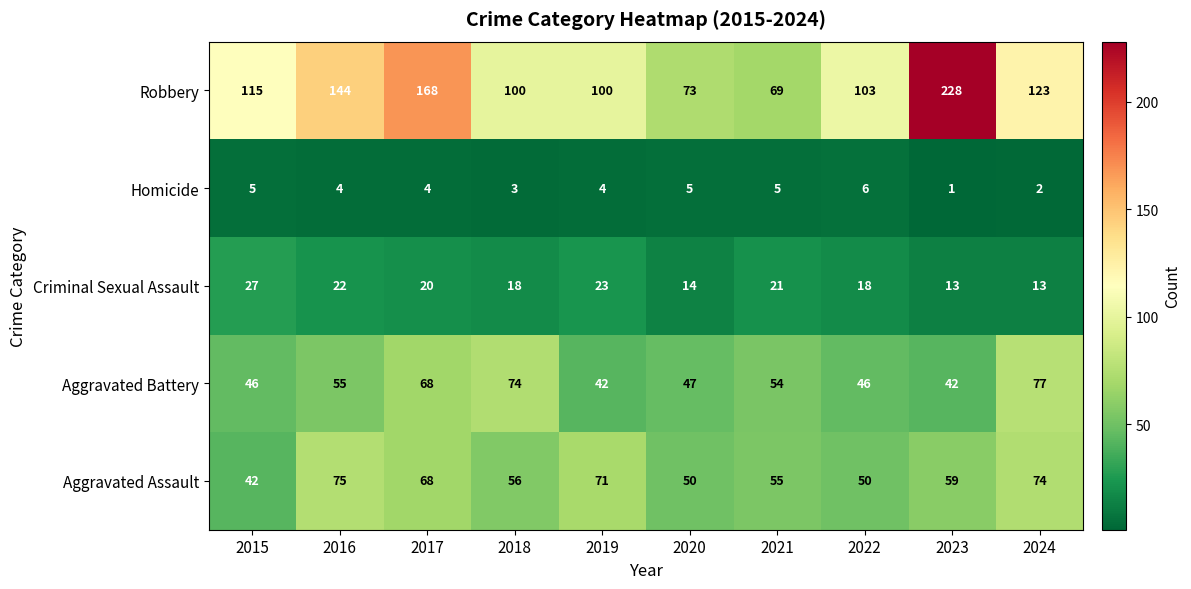

At which category is the sum across all series the highest?

2023